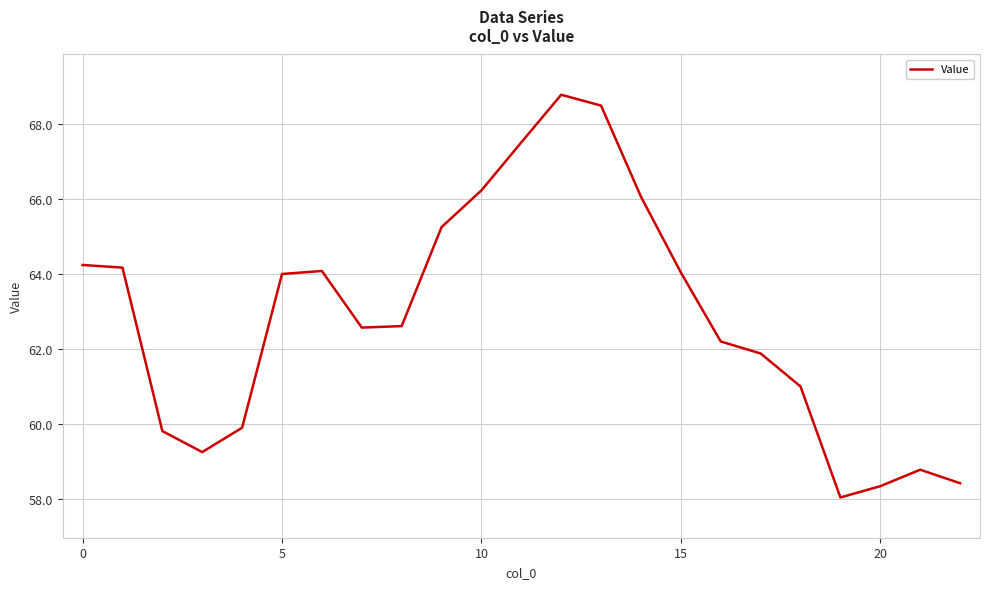

What is the difference between the maximum and minimum values?

10.7